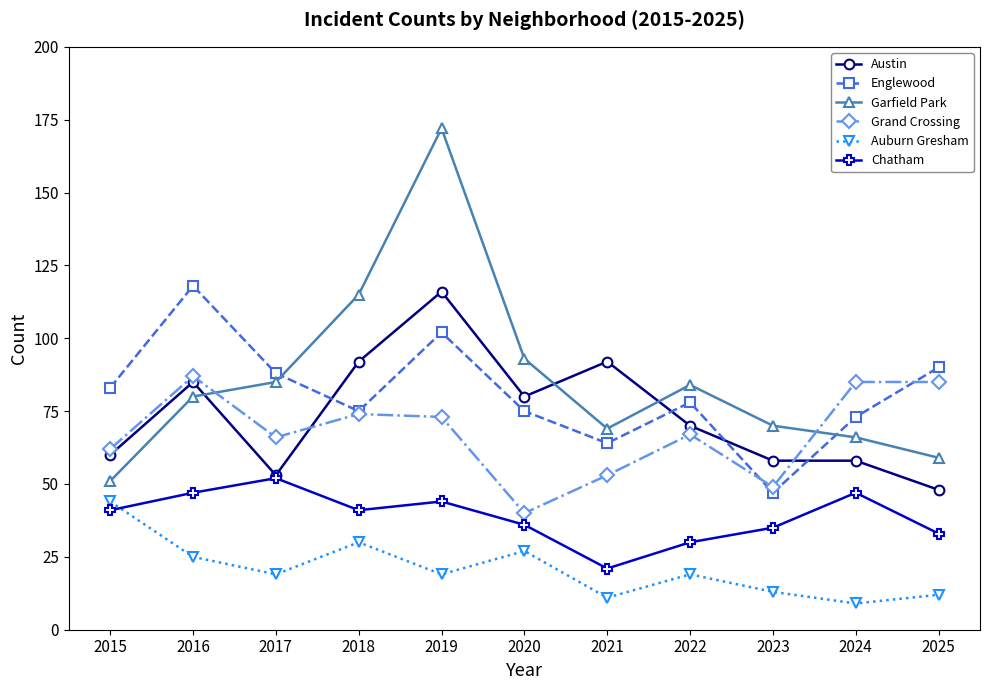

What are all the series names shown in the legend?

Austin, Englewood, Garfield Park, Grand Crossing, Auburn Gresham, Chatham